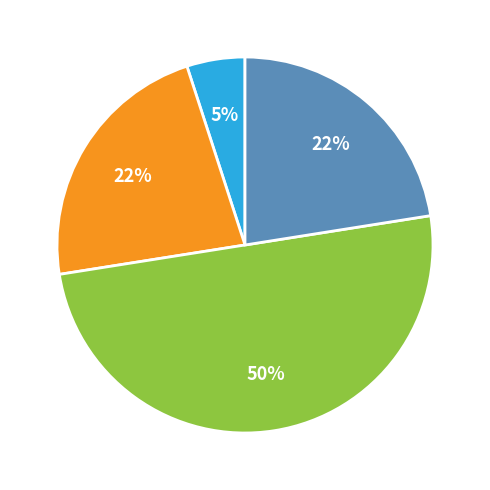

Count the number of slices in the pie.

4